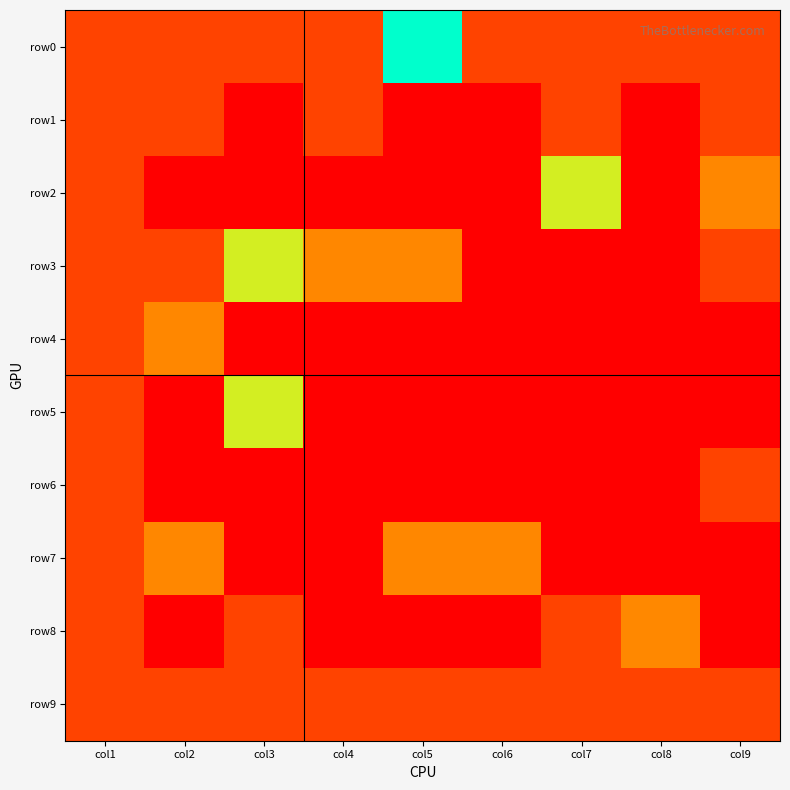

At col6, list the series in order from largest to smallest.

row7, row0, row9, row1, row2, row3, row4, row5, row6, row8